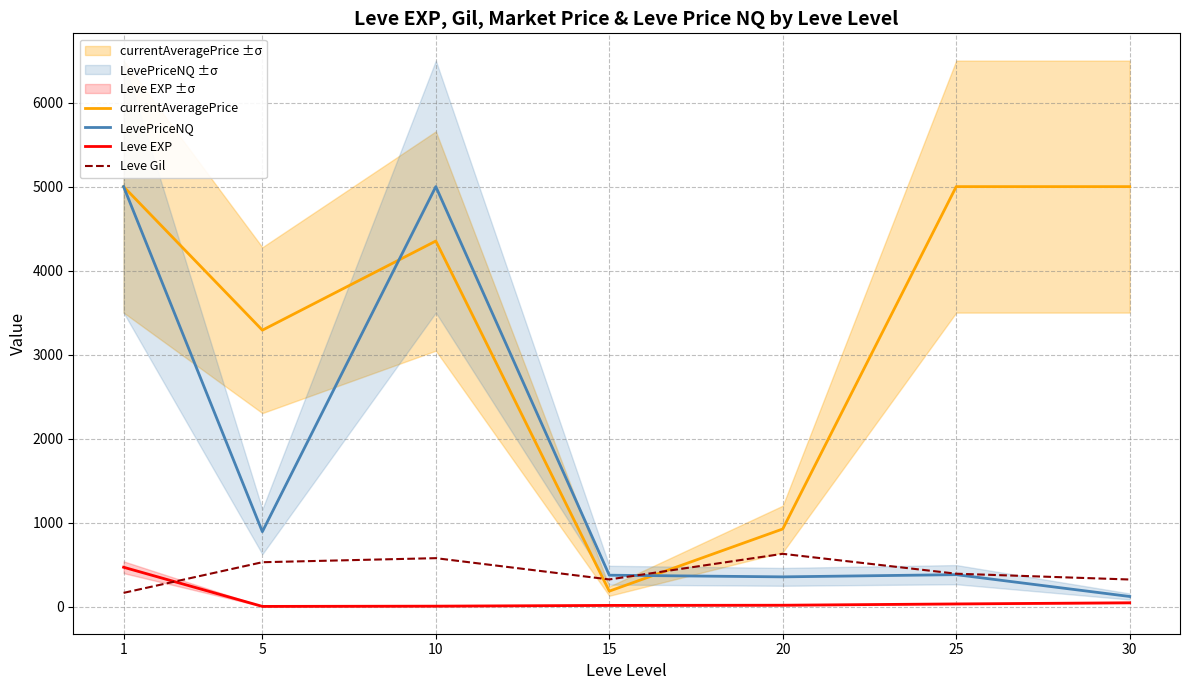

What is the average value of the LevePriceNQ series?

1731.5